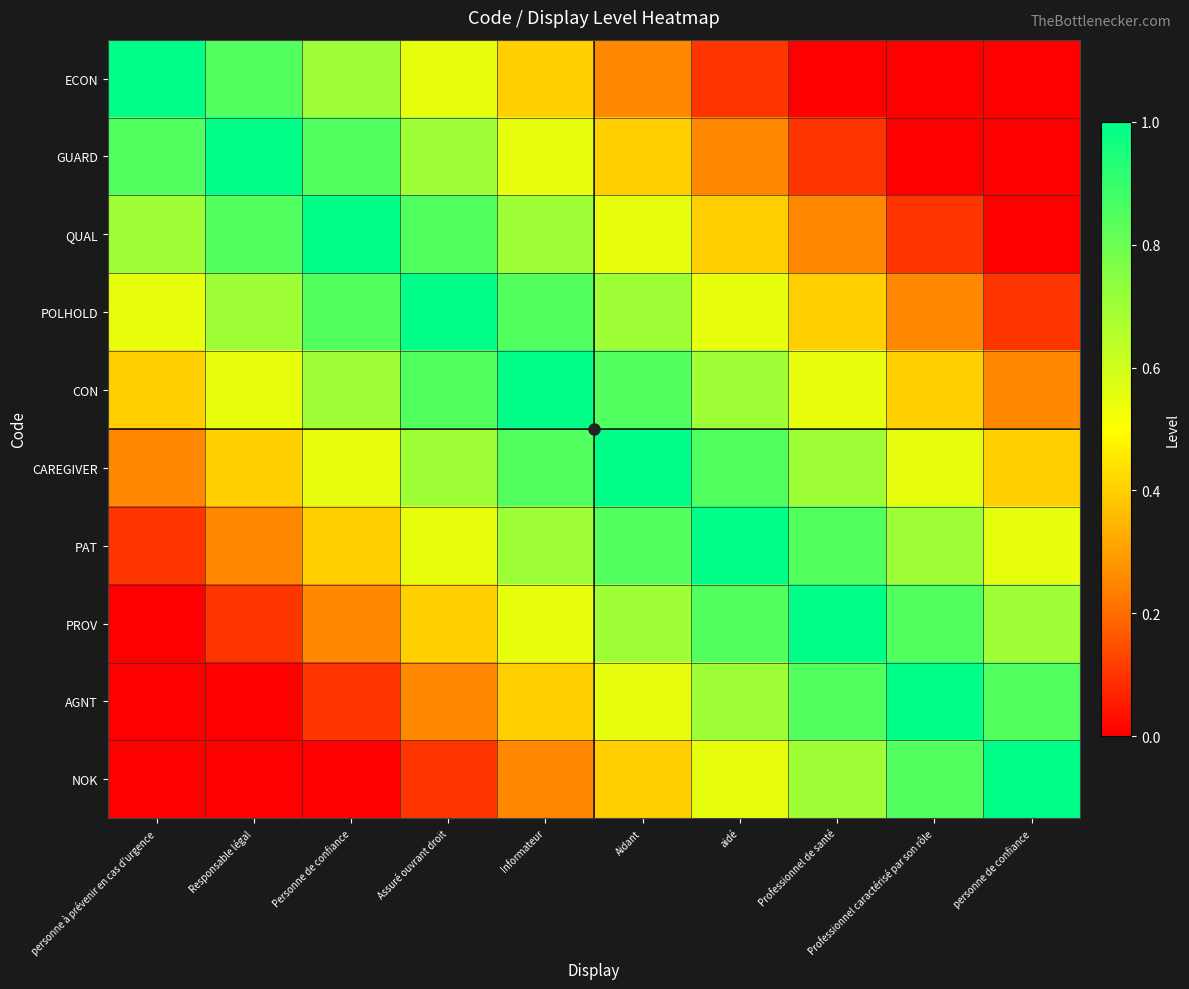

Reading right to left, what are all the values shown in this chart?

ECON: personne de confiance=0.0	Professionnel caractérisé par son rôle=0.0	Professionnel de santé=0.0	aidé=0.1	Aidant=0.2	Informateur=0.4	Assuré ouvrant droit=0.6	Personne de confiance=0.7	Responsable légal=0.8	personne à prévenir en cas d'urgence=1.0
GUARD: personne de confiance=0.0	Professionnel caractérisé par son rôle=0.0	Professionnel de santé=0.1	aidé=0.2	Aidant=0.4	Informateur=0.6	Assuré ouvrant droit=0.7	Personne de confiance=0.8	Responsable légal=1.0	personne à prévenir en cas d'urgence=0.8
QUAL: personne de confiance=0.0	Professionnel caractérisé par son rôle=0.1	Professionnel de santé=0.2	aidé=0.4	Aidant=0.6	Informateur=0.7	Assuré ouvrant droit=0.8	Personne de confiance=1.0	Responsable légal=0.8	personne à prévenir en cas d'urgence=0.7
POLHOLD: personne de confiance=0.1	Professionnel caractérisé par son rôle=0.2	Professionnel de santé=0.4	aidé=0.6	Aidant=0.7	Informateur=0.8	Assuré ouvrant droit=1.0	Personne de confiance=0.8	Responsable légal=0.7	personne à prévenir en cas d'urgence=0.6
CON: personne de confiance=0.2	Professionnel caractérisé par son rôle=0.4	Professionnel de santé=0.6	aidé=0.7	Aidant=0.8	Informateur=1.0	Assuré ouvrant droit=0.8	Personne de confiance=0.7	Responsable légal=0.6	personne à prévenir en cas d'urgence=0.4
CAREGIVER: personne de confiance=0.4	Professionnel caractérisé par son rôle=0.6	Professionnel de santé=0.7	aidé=0.8	Aidant=1.0	Informateur=0.8	Assuré ouvrant droit=0.7	Personne de confiance=0.6	Responsable légal=0.4	personne à prévenir en cas d'urgence=0.2
PAT: personne de confiance=0.6	Professionnel caractérisé par son rôle=0.7	Professionnel de santé=0.8	aidé=1.0	Aidant=0.8	Informateur=0.7	Assuré ouvrant droit=0.6	Personne de confiance=0.4	Responsable légal=0.2	personne à prévenir en cas d'urgence=0.1
PROV: personne de confiance=0.7	Professionnel caractérisé par son rôle=0.8	Professionnel de santé=1.0	aidé=0.8	Aidant=0.7	Informateur=0.6	Assuré ouvrant droit=0.4	Personne de confiance=0.2	Responsable légal=0.1	personne à prévenir en cas d'urgence=0.0
AGNT: personne de confiance=0.8	Professionnel caractérisé par son rôle=1.0	Professionnel de santé=0.8	aidé=0.7	Aidant=0.6	Informateur=0.4	Assuré ouvrant droit=0.2	Personne de confiance=0.1	Responsable légal=0.0	personne à prévenir en cas d'urgence=0.0
NOK: personne de confiance=1.0	Professionnel caractérisé par son rôle=0.8	Professionnel de santé=0.7	aidé=0.6	Aidant=0.4	Informateur=0.2	Assuré ouvrant droit=0.1	Personne de confiance=0.0	Responsable légal=0.0	personne à prévenir en cas d'urgence=0.0